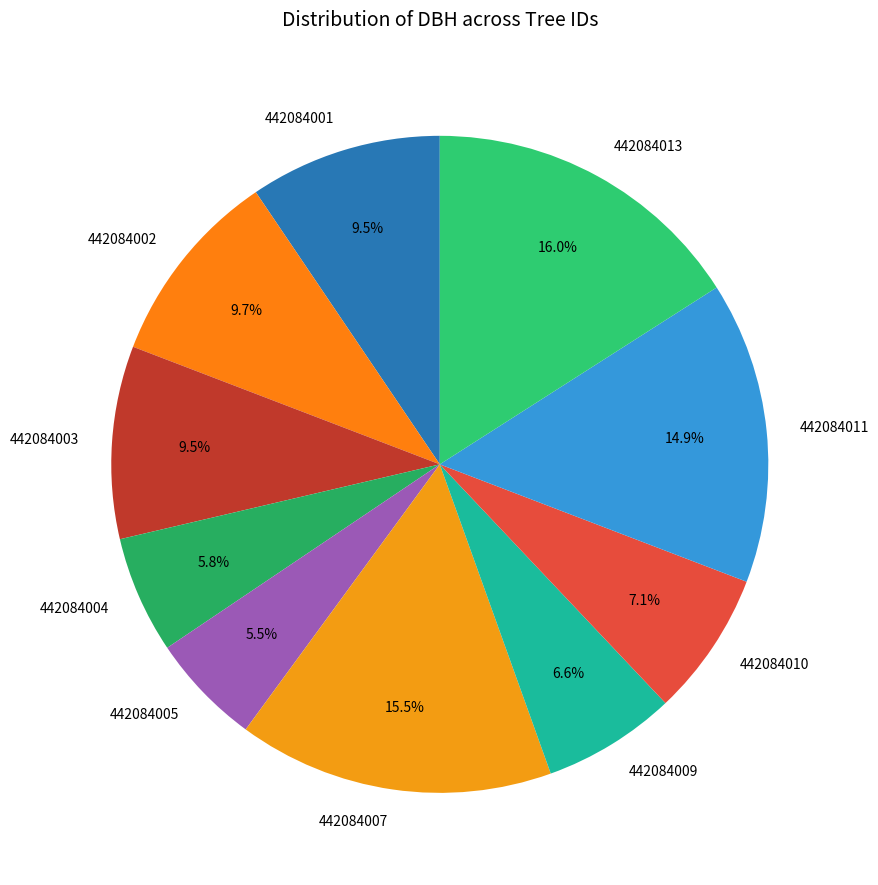

Is the sum of 442084013 and 442084003 greater than half?

No